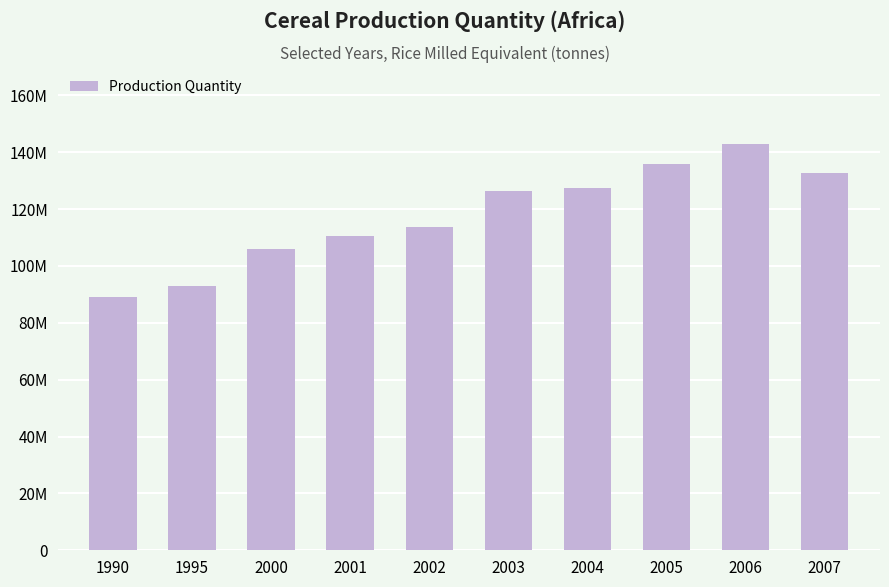

Rank the categories by value from highest to lowest.

2006, 2005, 2007, 2004, 2003, 2002, 2001, 2000, 1995, 1990